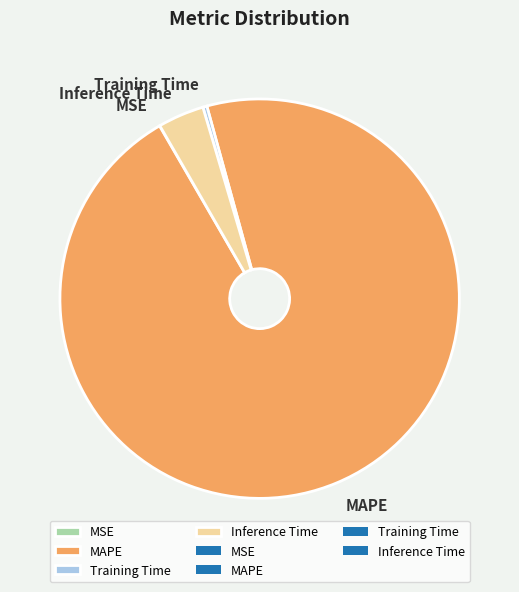

Which category has the biggest portion of the pie?

MAPE